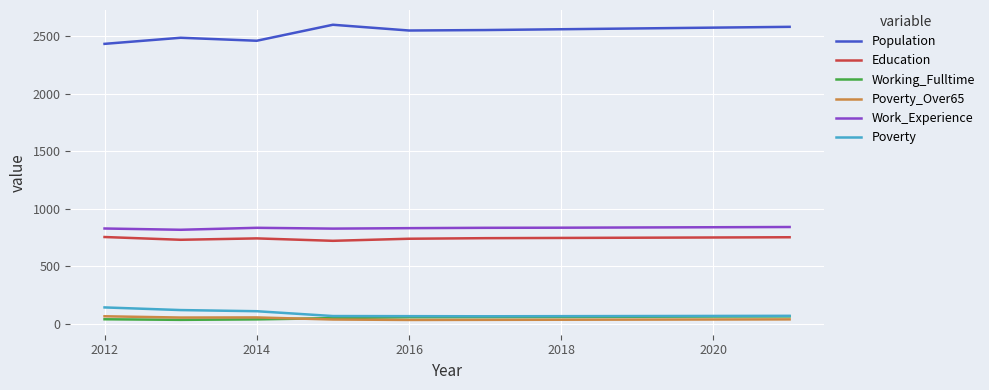

What is the lowest value of the Work_Experience series?

816